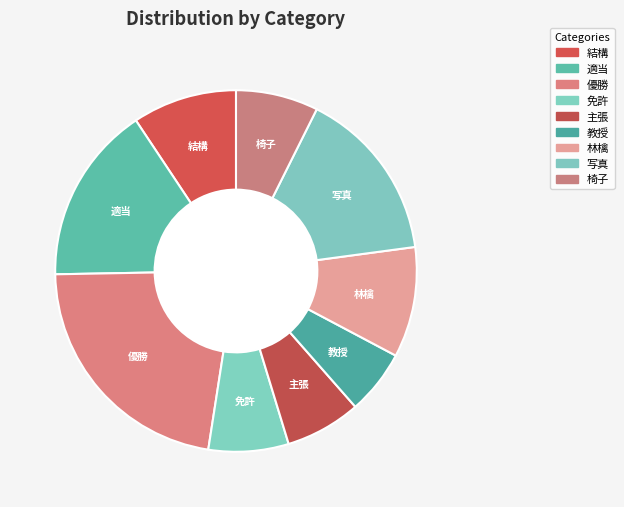

Rank the categories by value from highest to lowest.

優勝, 適当, 写真, 林檎, 結構, 椅子, 免許, 主張, 教授